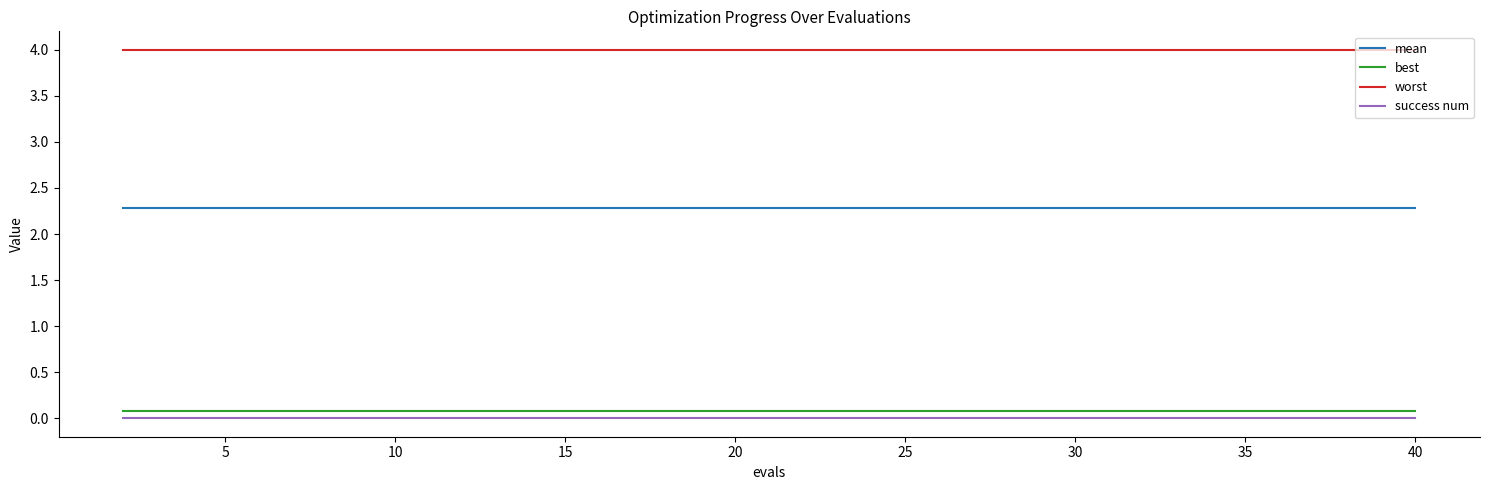

What is the maximum value shown in the chart?

4.0